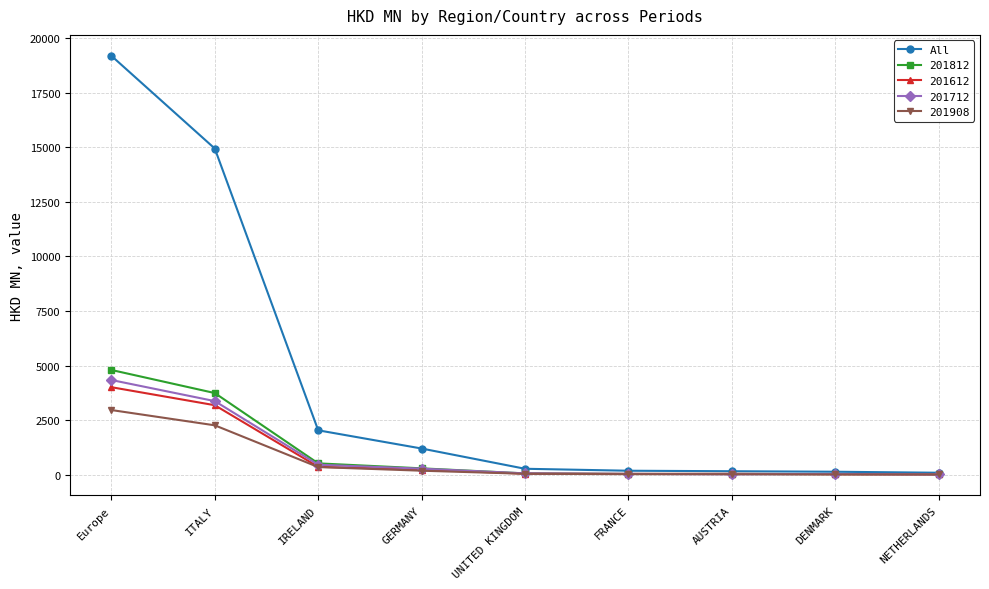

What is the greatest value displayed?

19188.6